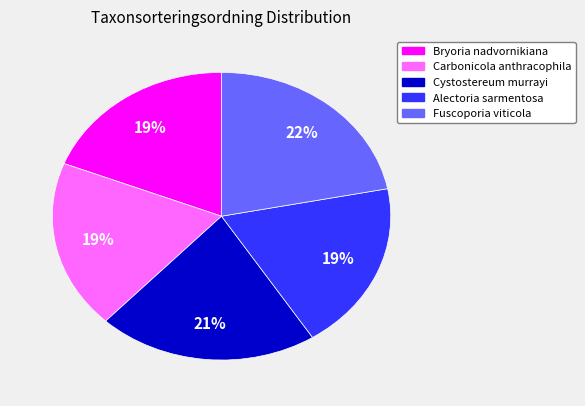

To the nearest percent, what percentage of the pie is Carbonicola anthracophila?

19%